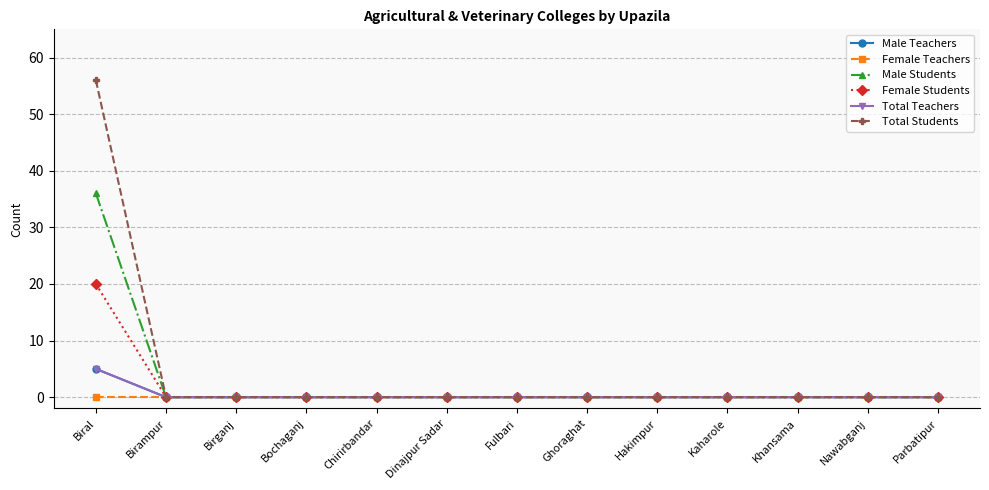

Is the value of Total Students at Ghoraghat greater than the value of Male Teachers at Hakimpur?

No